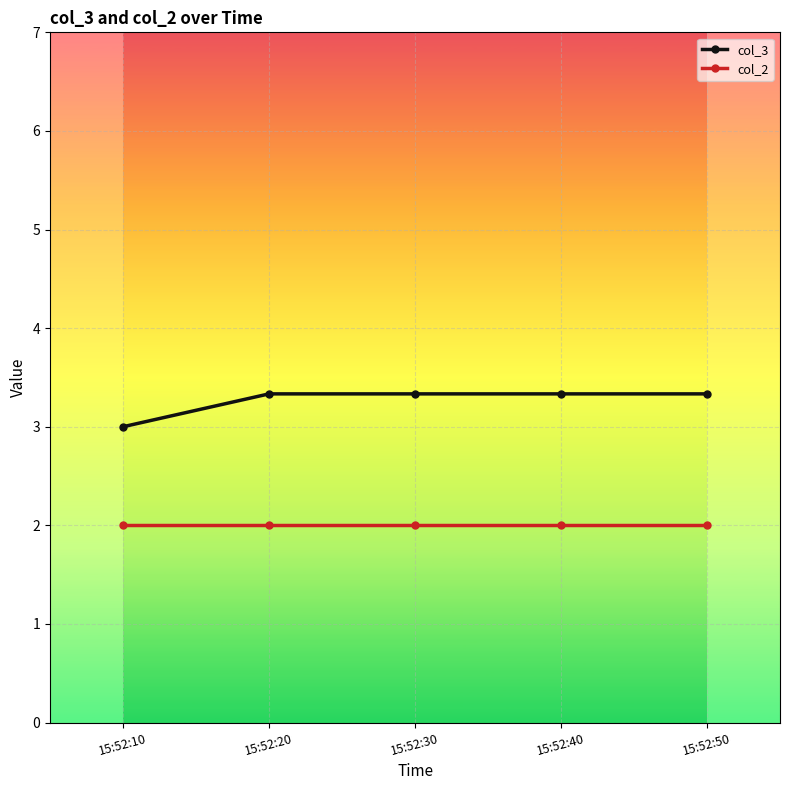

Rank the series by their average value, from lowest to highest.

col_2, col_3